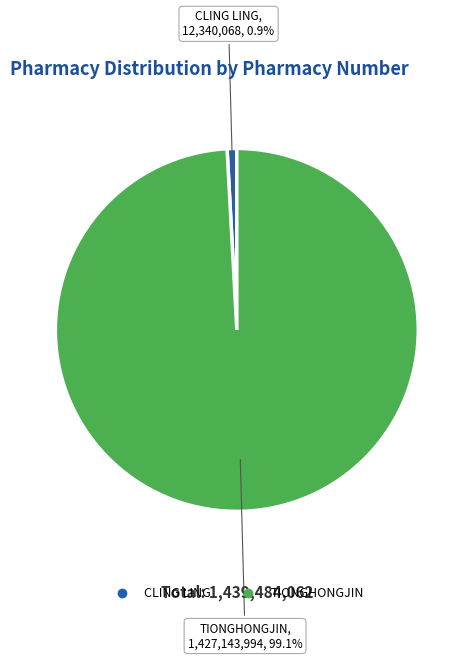

How many segments does this pie chart have?

2